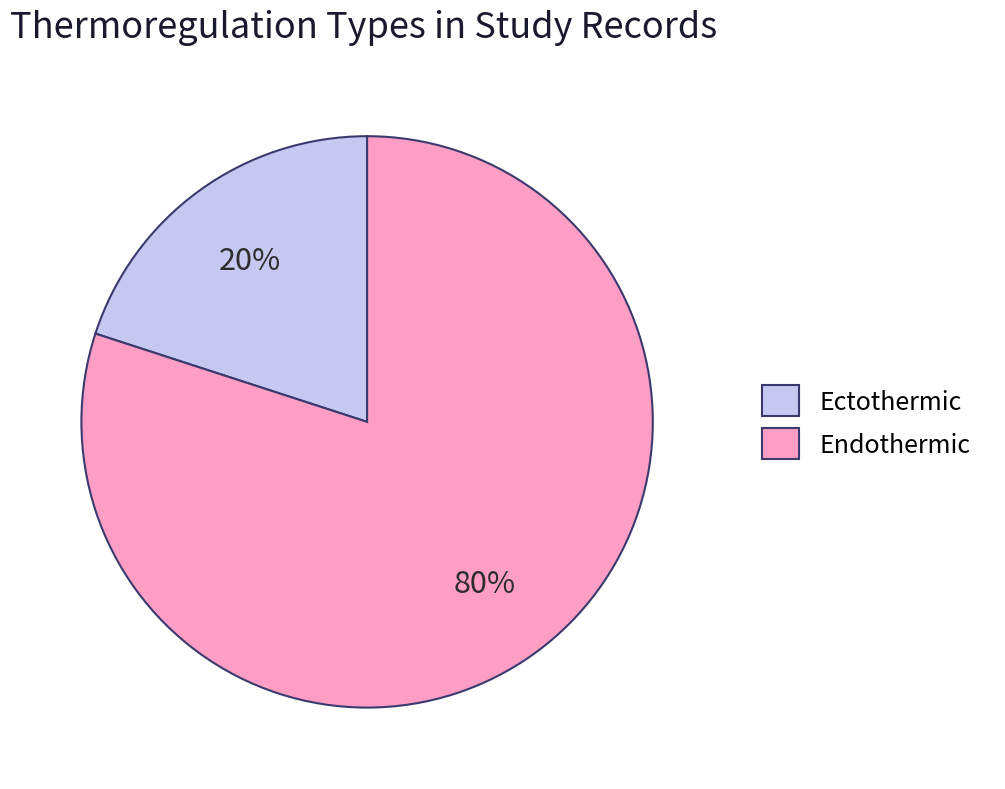

To the nearest percent, what portion does Ectothermic represent?

20%